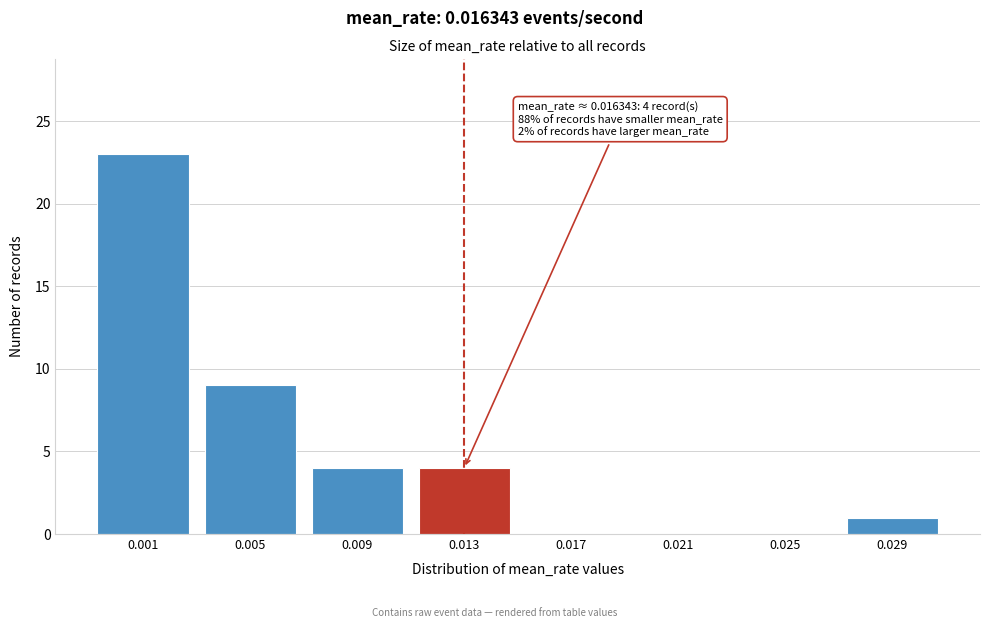

Reading right to left, what are all the values shown in this chart?

0.029=1	0.025=0	0.021=0	0.017=0	0.013=4	0.009=4	0.005=9	0.001=23